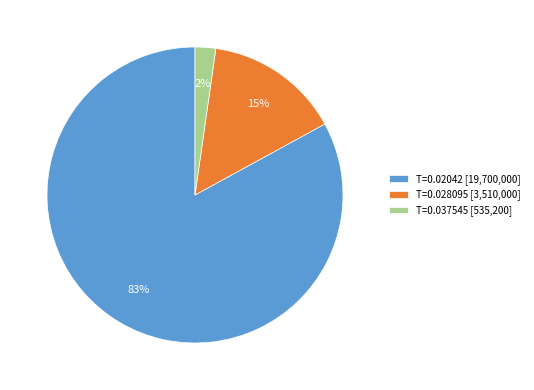

What is the smallest slice in the pie chart?

T=0.037545